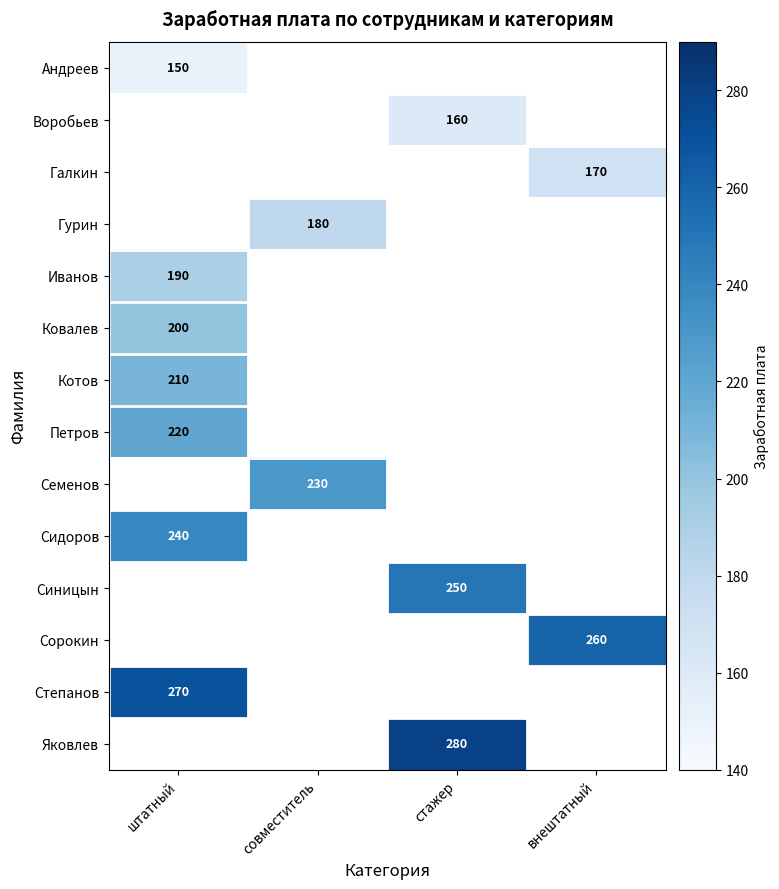

True or false: Котов has a value of 277.2 at штатный.

False